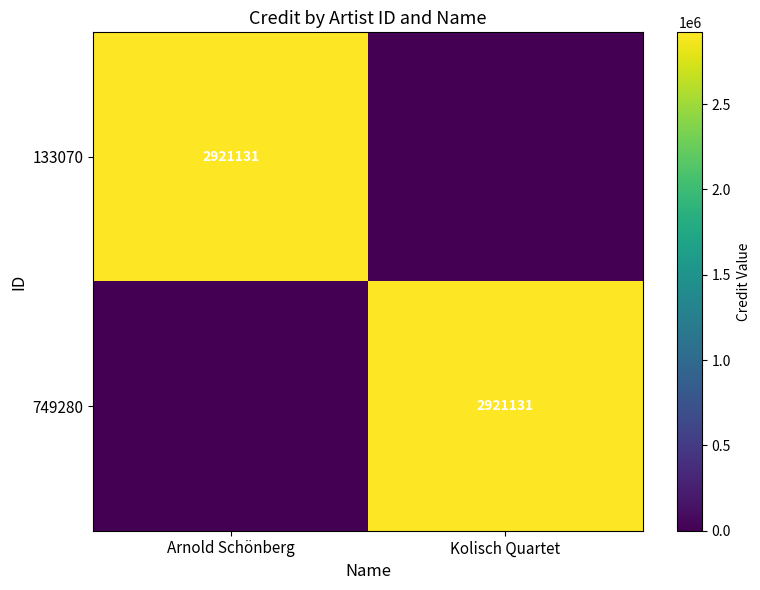

True or false: 133070 has a value of 2921131 at Arnold Schönberg.

True